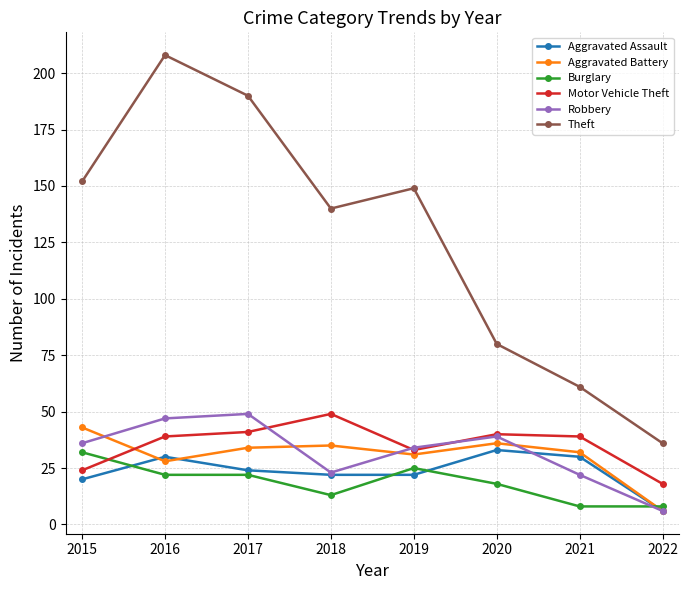

True or false: Robbery has a value of 36 at 2015.

True